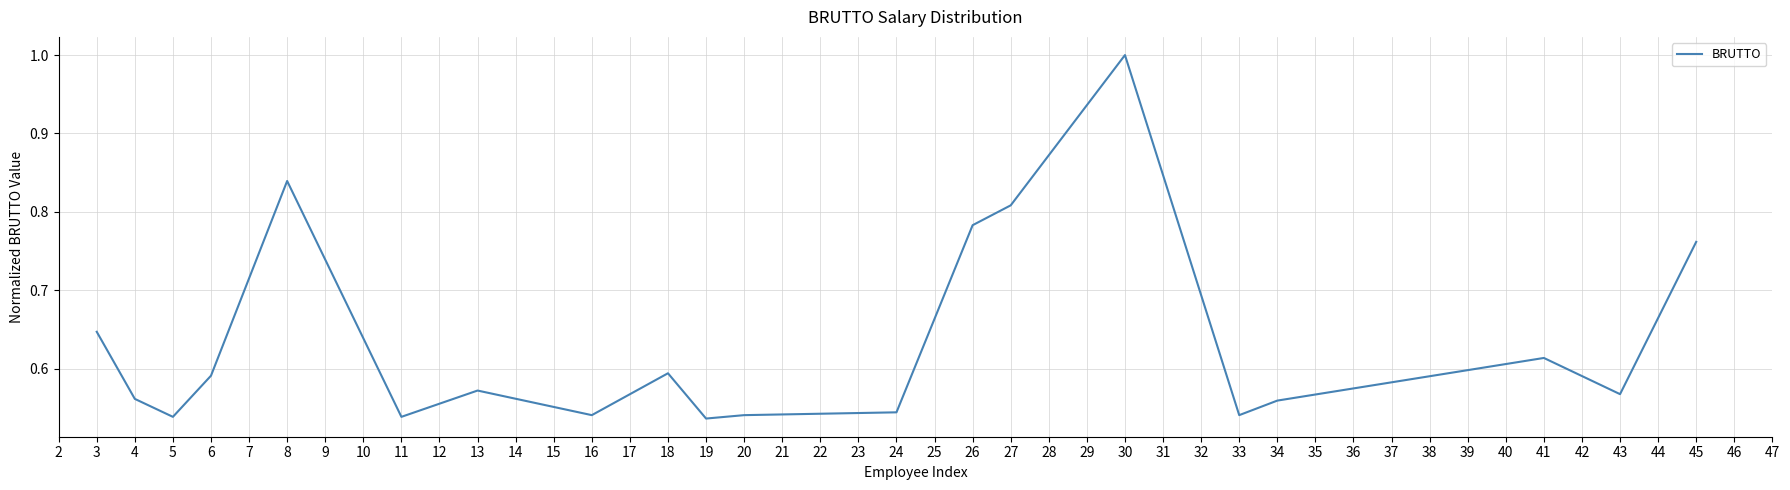

At which category does the chart reach its peak across all series?

30